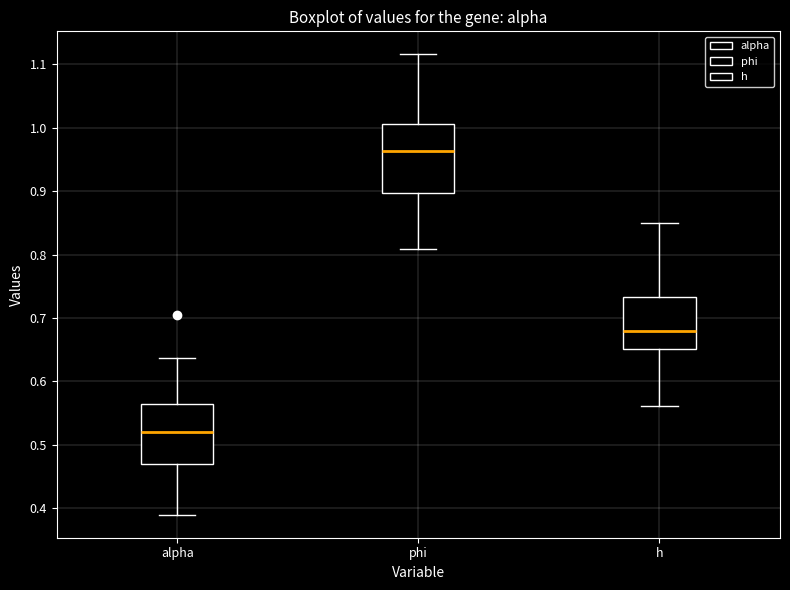

Which box has the highest median line?

phi